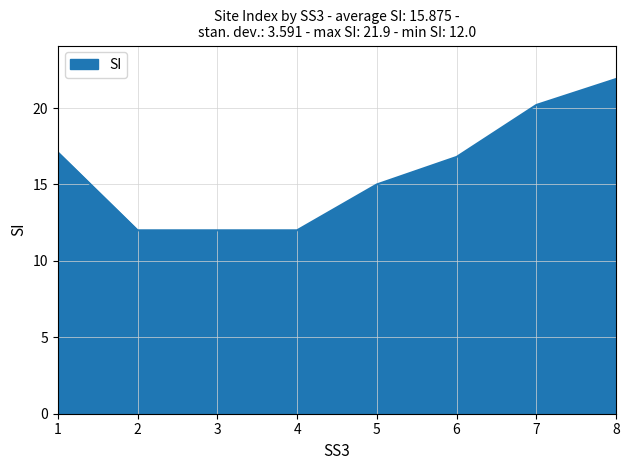

What is the maximum value shown in the chart?

21.9